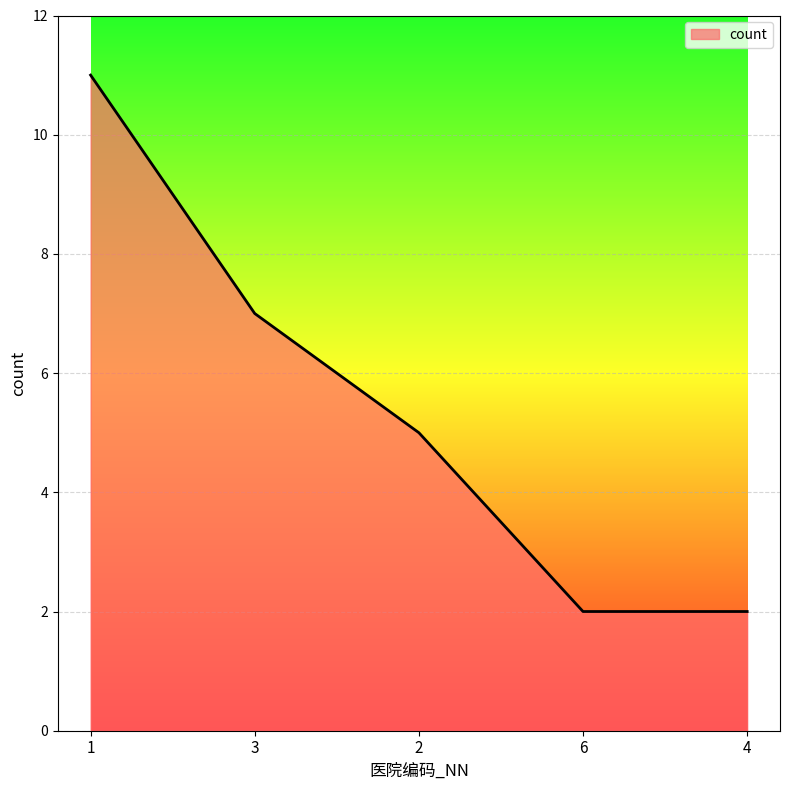

Does the chart have visible grid lines?

Yes